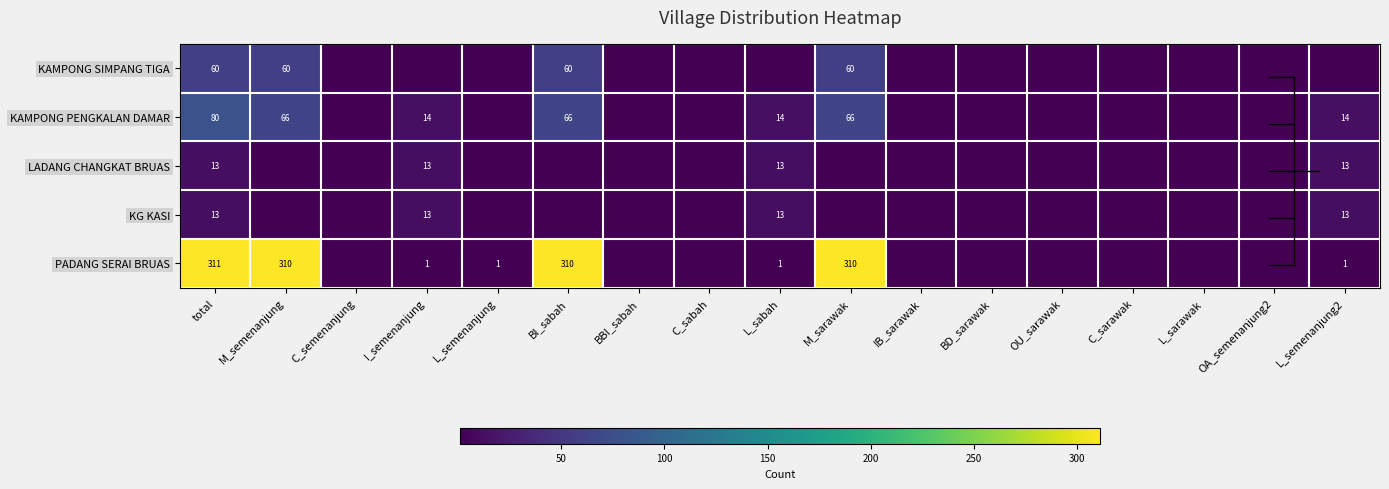

At M_semenanjung, list the series in order from smallest to largest.

LADANG CHANGKAT BRUAS, KG KASI, KAMPONG SIMPANG TIGA, KAMPONG PENGKALAN DAMAR, PADANG SERAI BRUAS